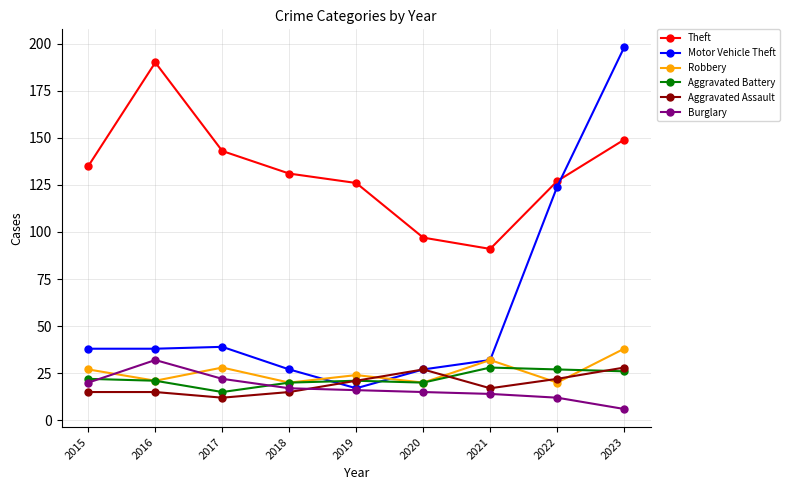

Where does the Theft series first go above 131?

2015